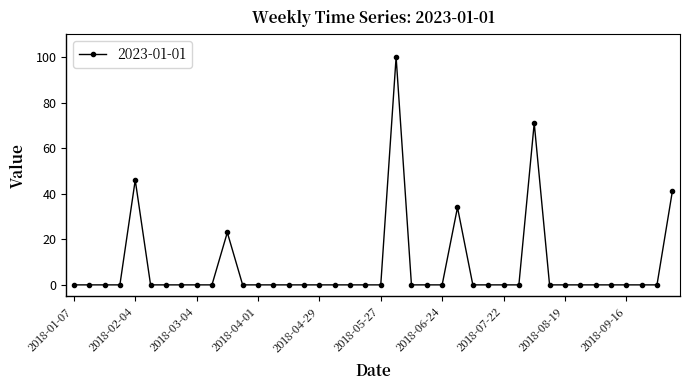

What is the difference between the maximum and minimum values?

100